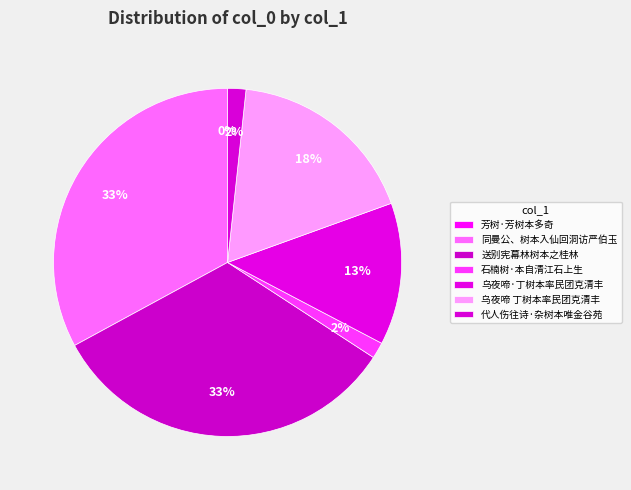

What is the ratio of the value at 乌夜啼 丁树本率民团克清丰 to the value at 送别宪幕林树本之桂林?

0.5